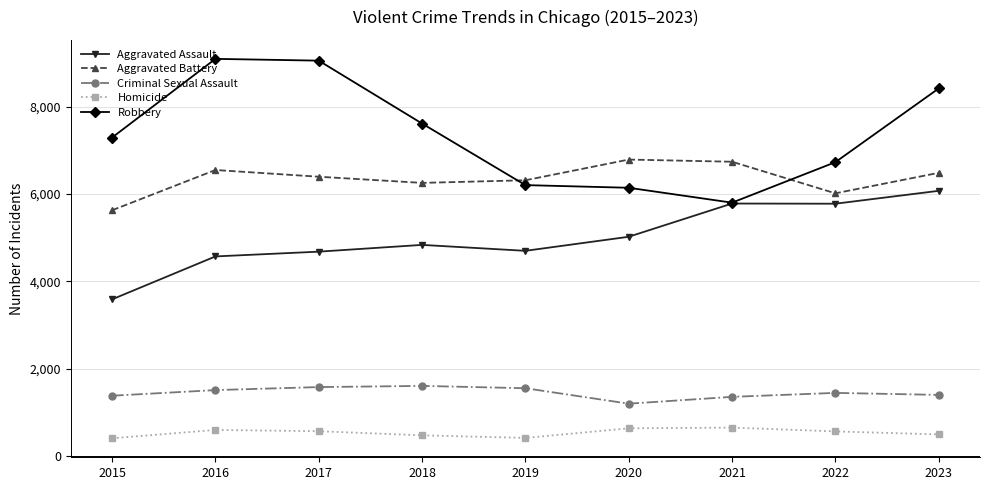

Which series has the largest total across all categories?

Robbery